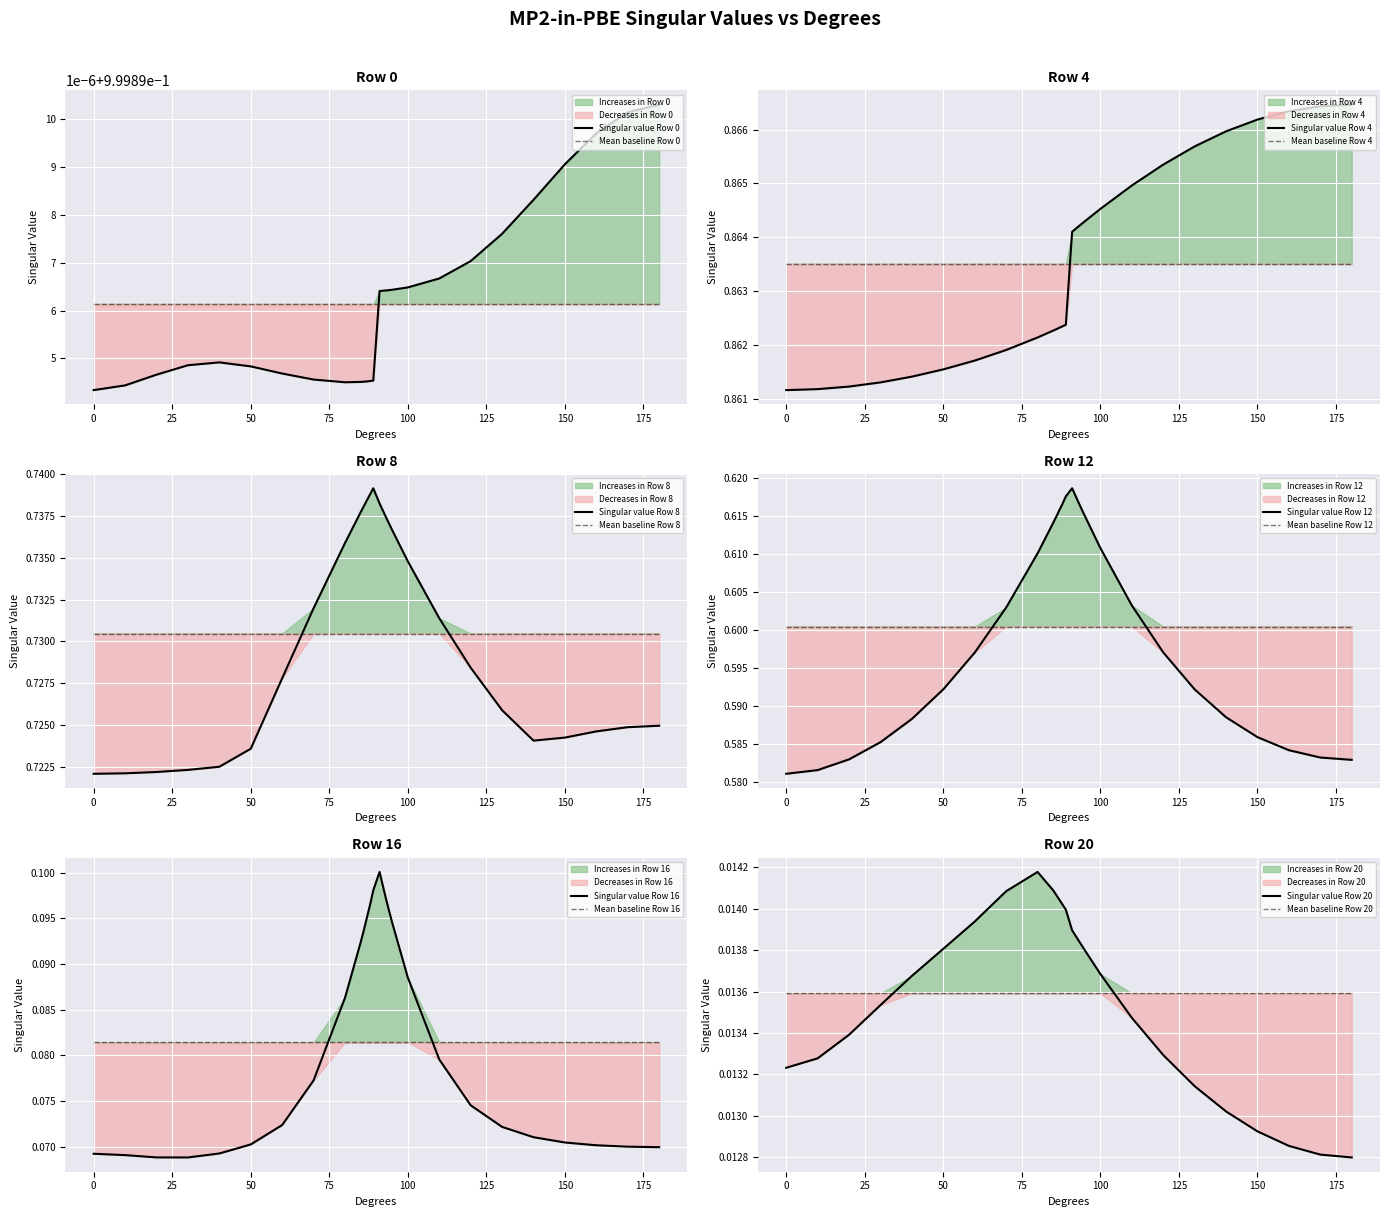

How many distinct data groups are displayed?

6